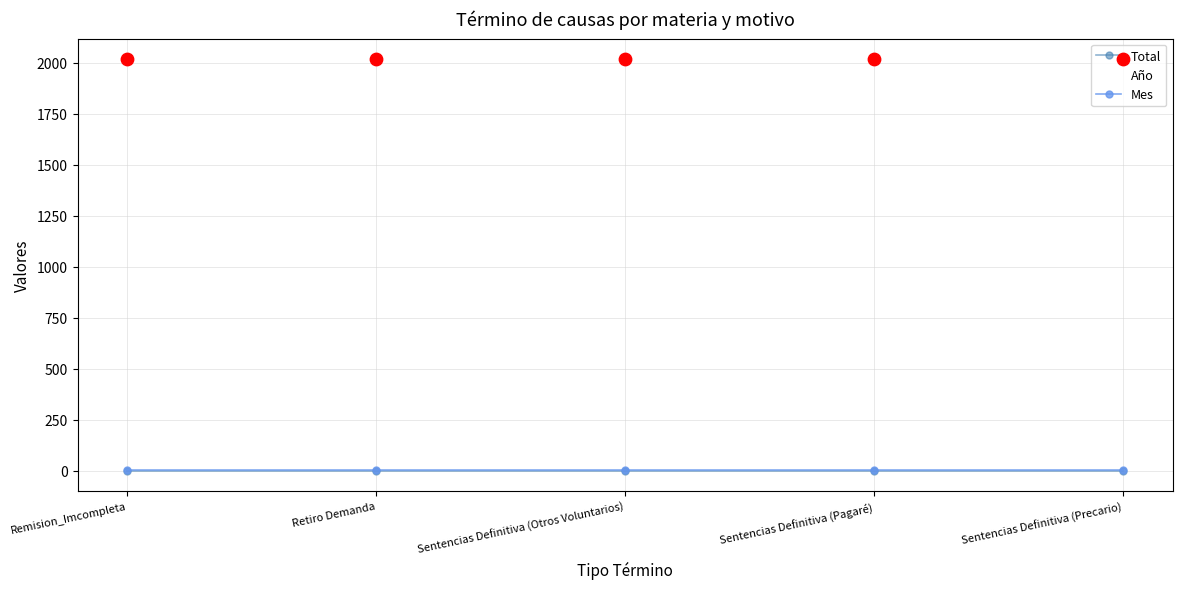

Which series has the largest total across all categories?

Año